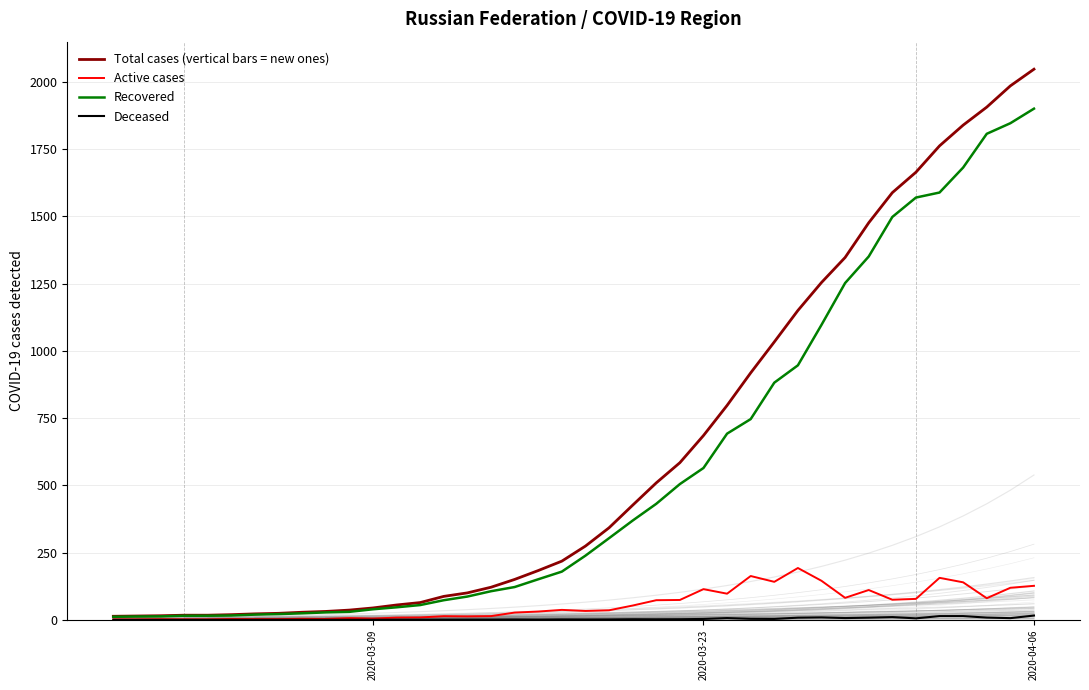

What is the minimum value shown in the chart?

0.1